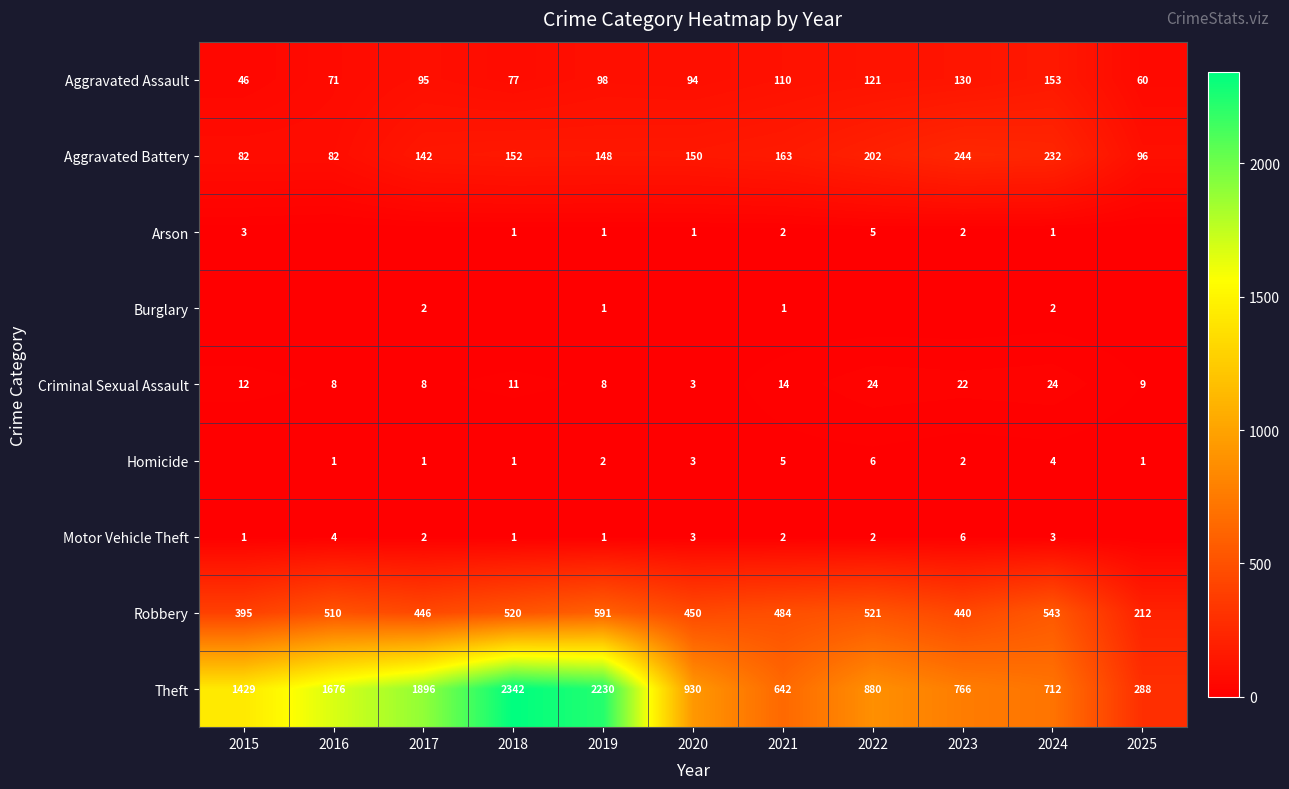

What is the average value of the Aggravated Battery series?

154